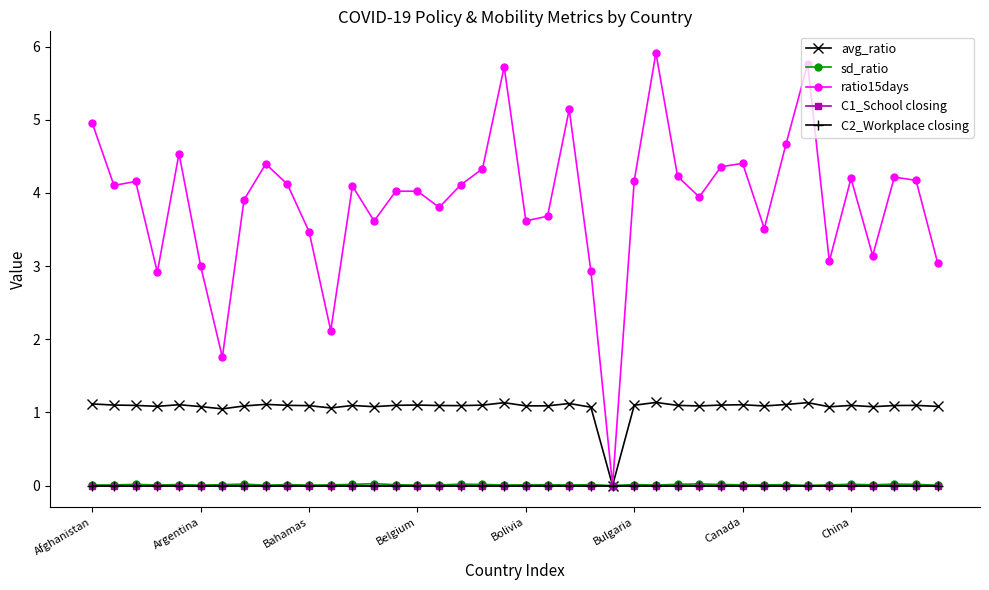

Is this an area chart (filled region under the line)?

No